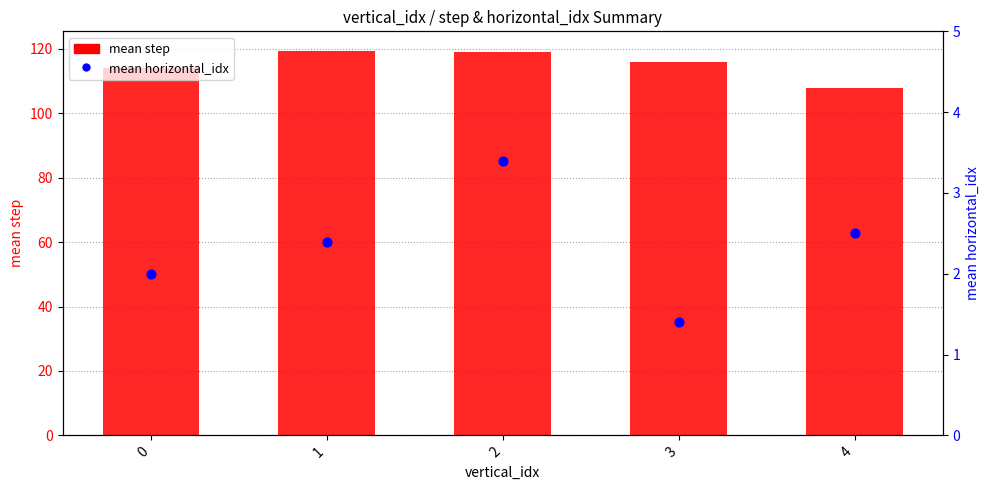

Is the value of mean horizontal_idx at 2 greater than the value of mean step at 1?

No